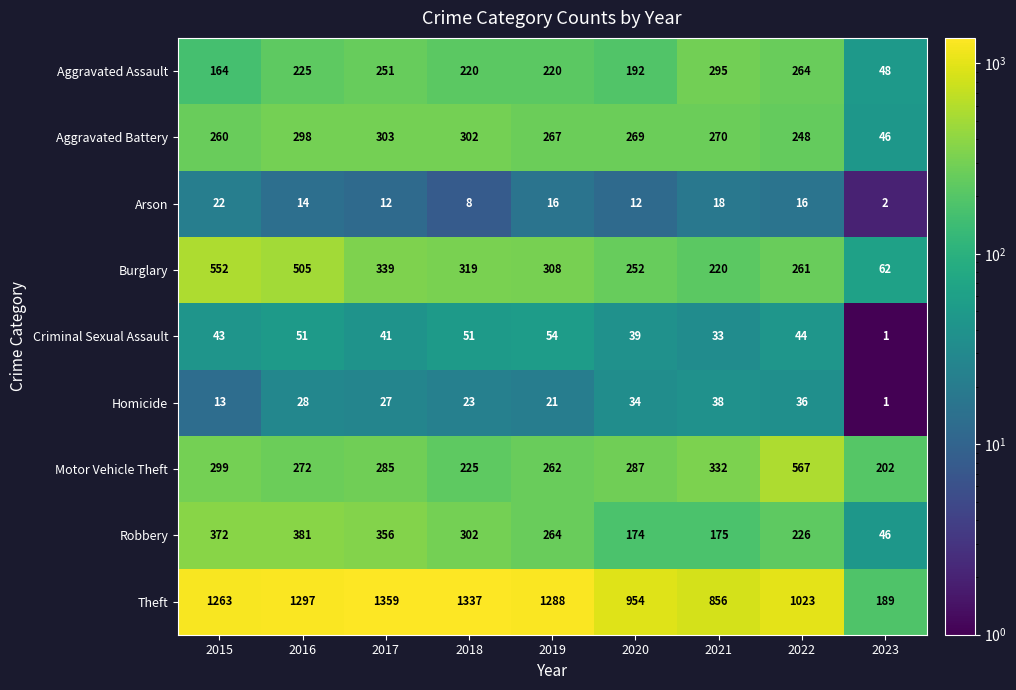

What is the greatest value displayed?

1359